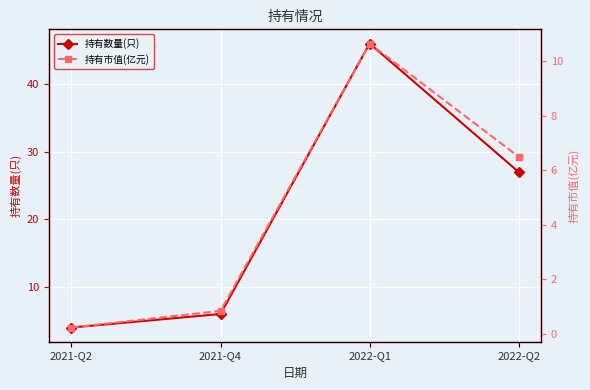

Where is the first local maximum for 持有市值(亿元)?

2022-Q1